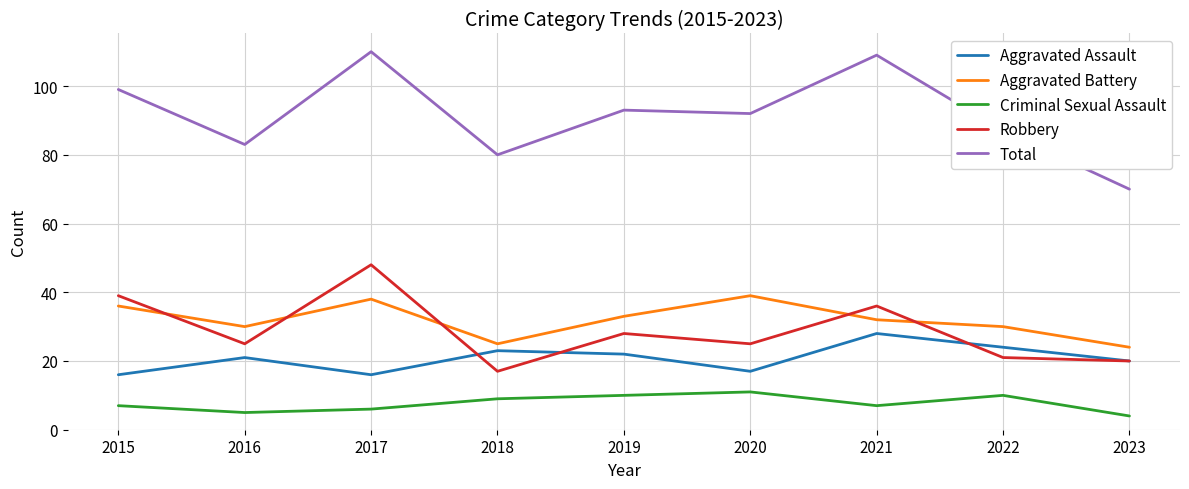

Is it true that Aggravated Battery equals 33 at 2019?

True